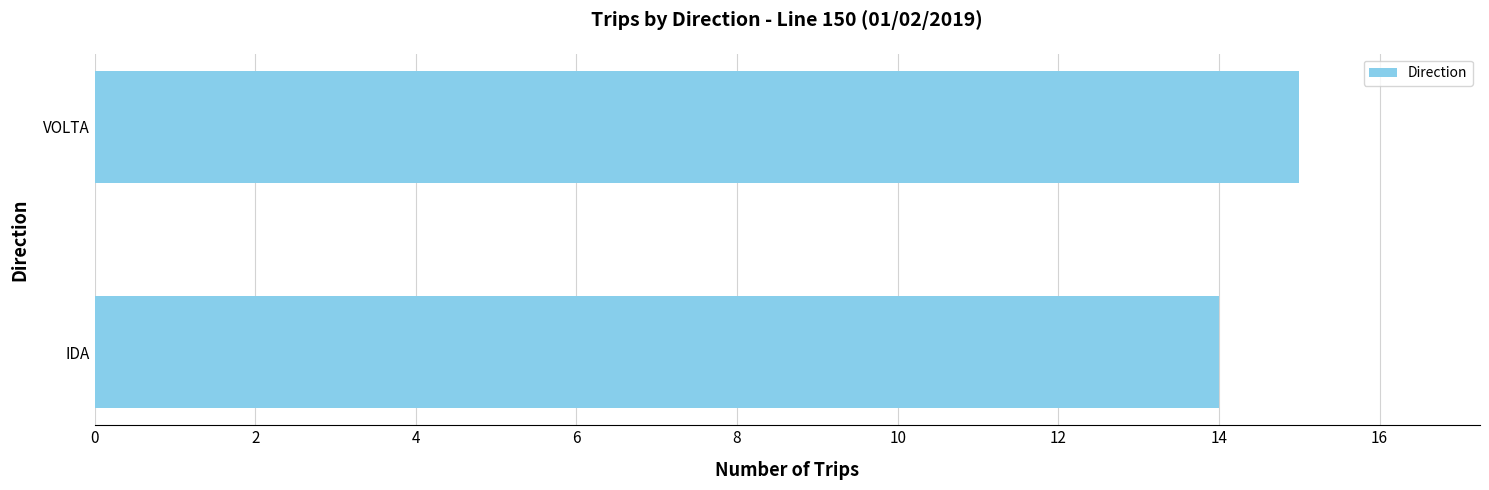

List the labels in order of value, largest first.

VOLTA, IDA